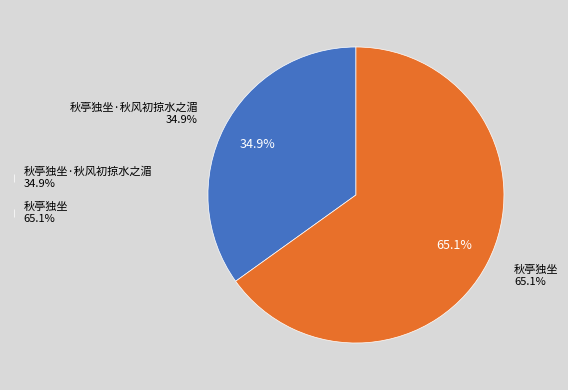

To the nearest percent, what is the difference between the largest and smallest slice percentages?

30%